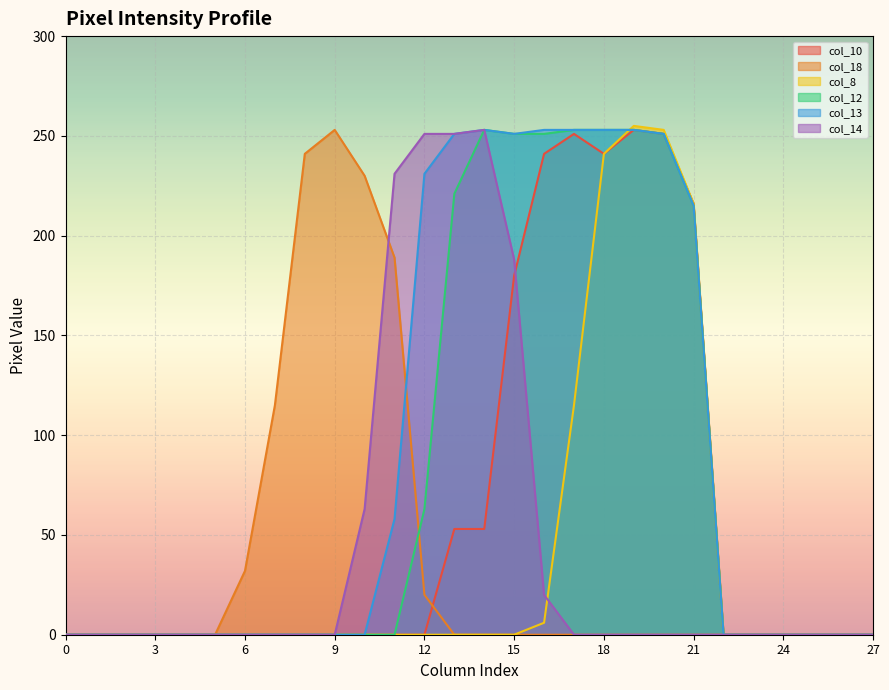

What are all the series names shown in the legend?

col_10, col_18, col_8, col_12, col_13, col_14